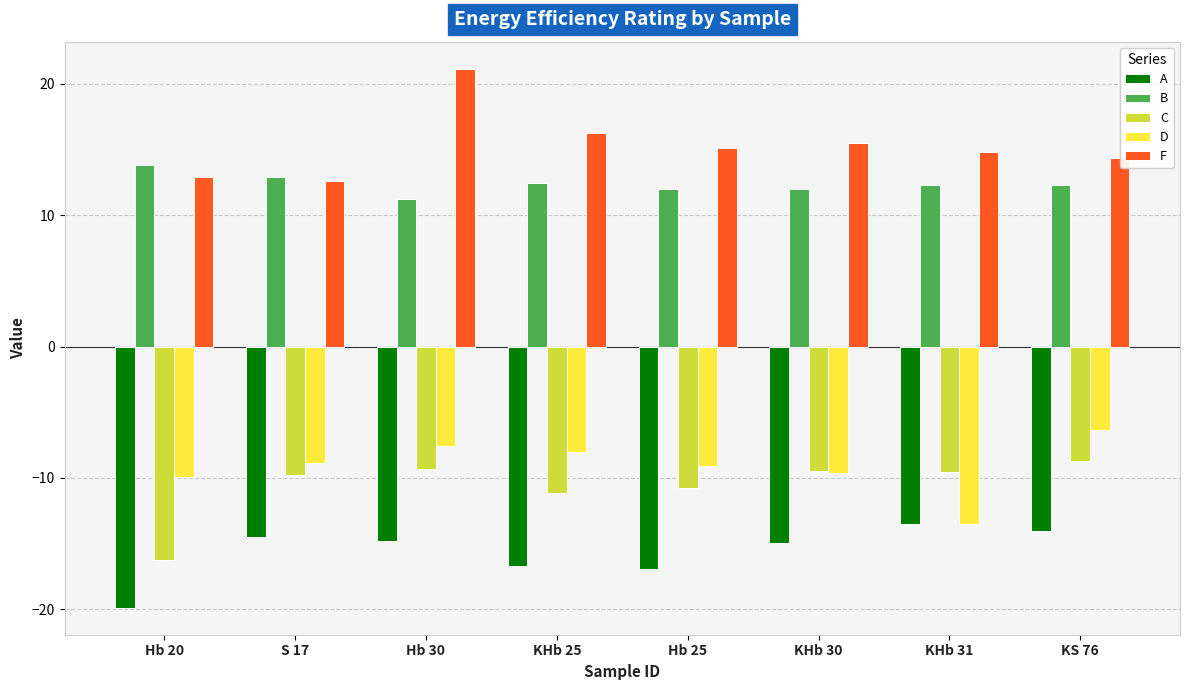

Is it true that C equals -6.0 at S 17?

False